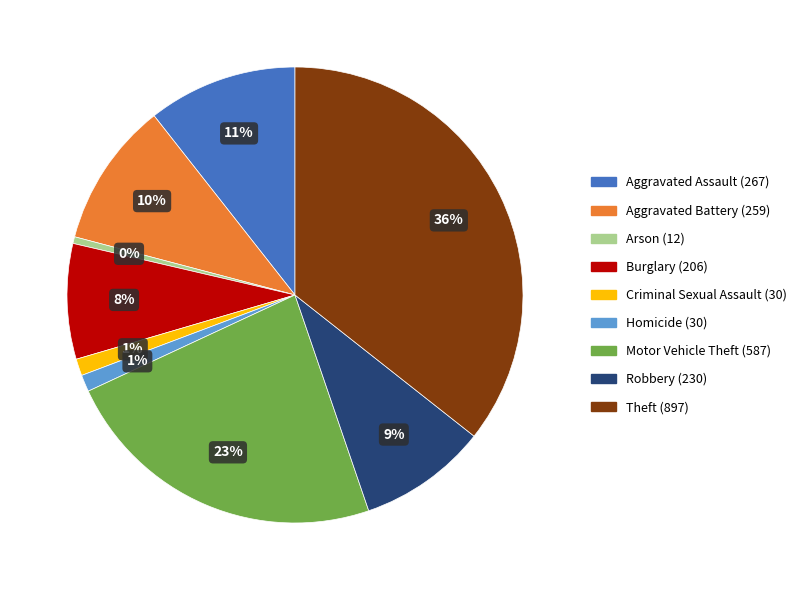

Count the number of slices in the pie.

9